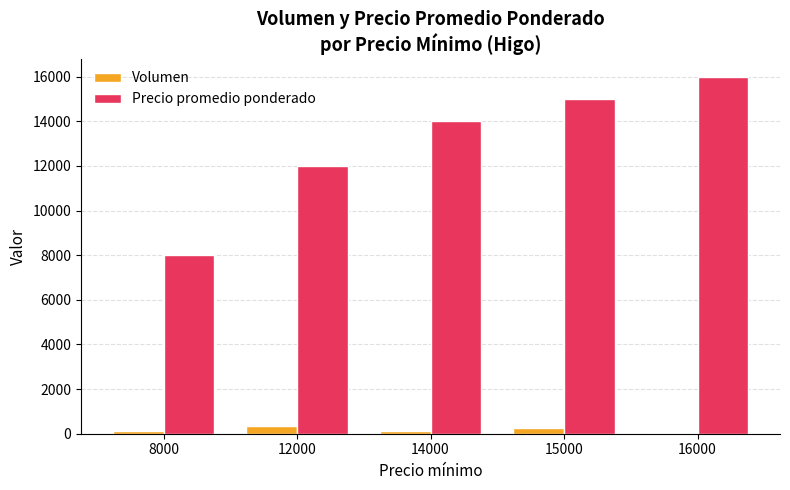

Between 12000 and 14000, which series saw the biggest shift?

Precio promedio ponderado